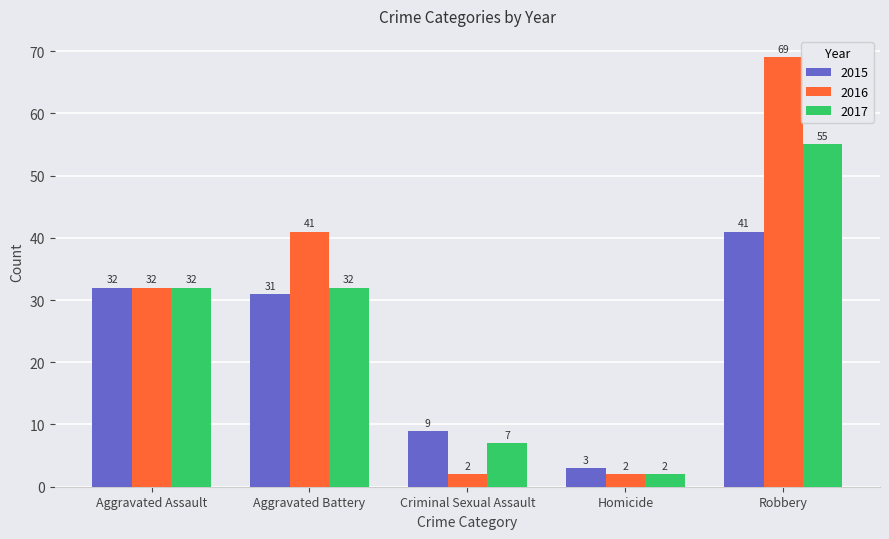

Is the value of 2016 at Robbery greater than the value of 2017 at Criminal Sexual Assault?

Yes